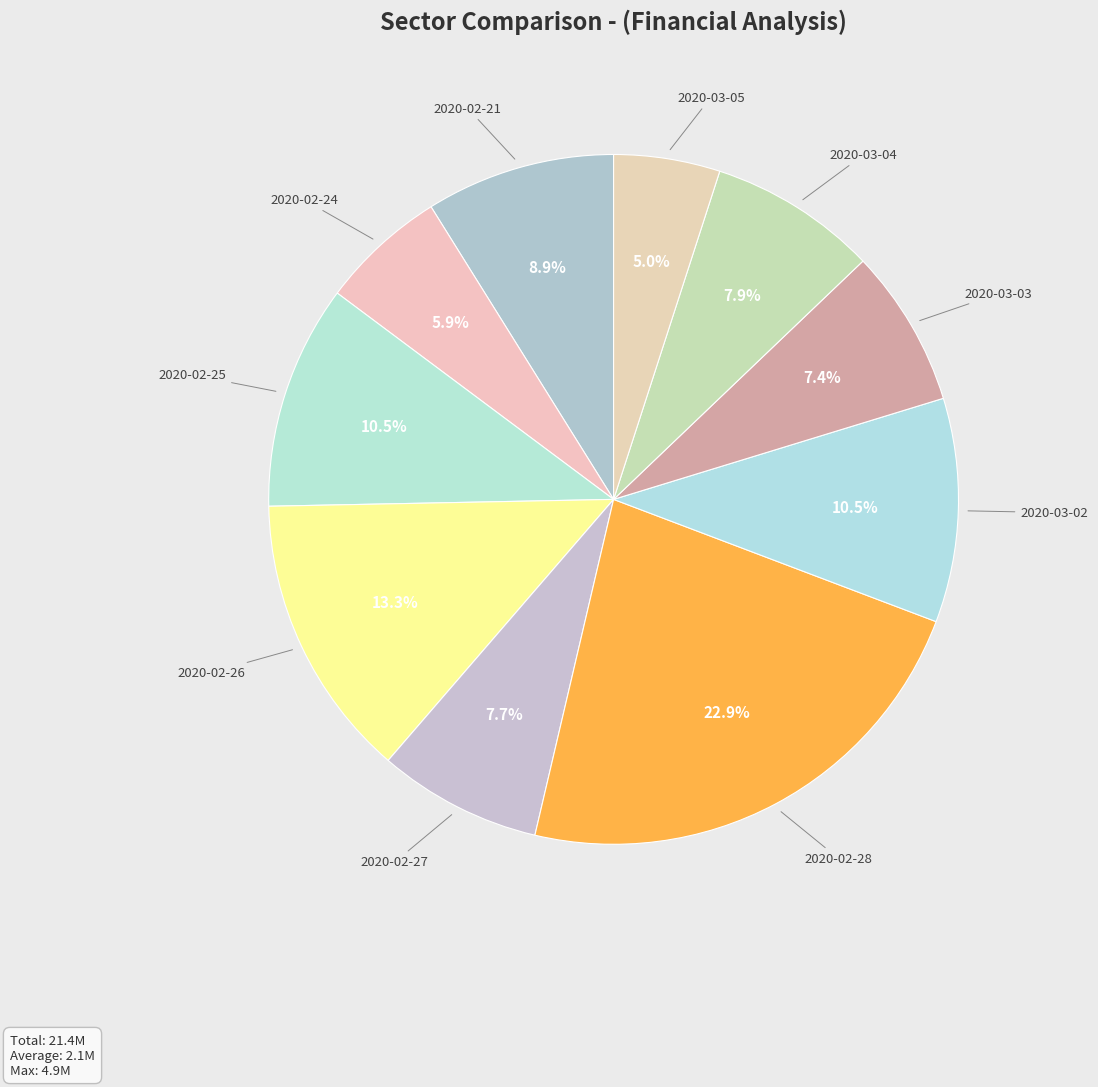

To the nearest percent, what percentage of the pie is 2020-02-24?

6%